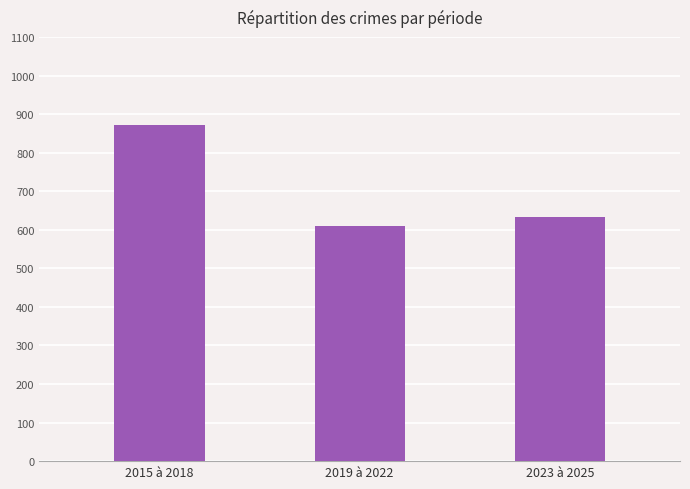

How many data points are less than 633?

1